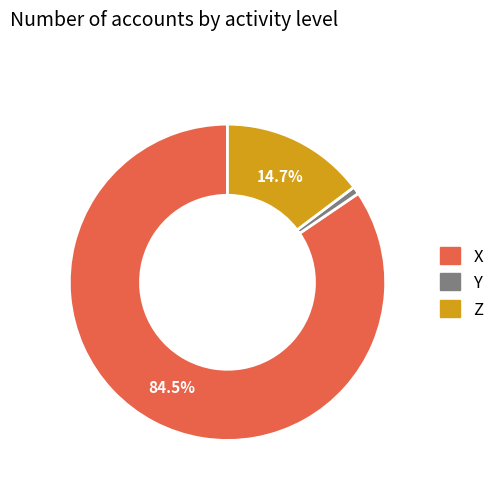

Does X account for over 50% of the chart?

Yes